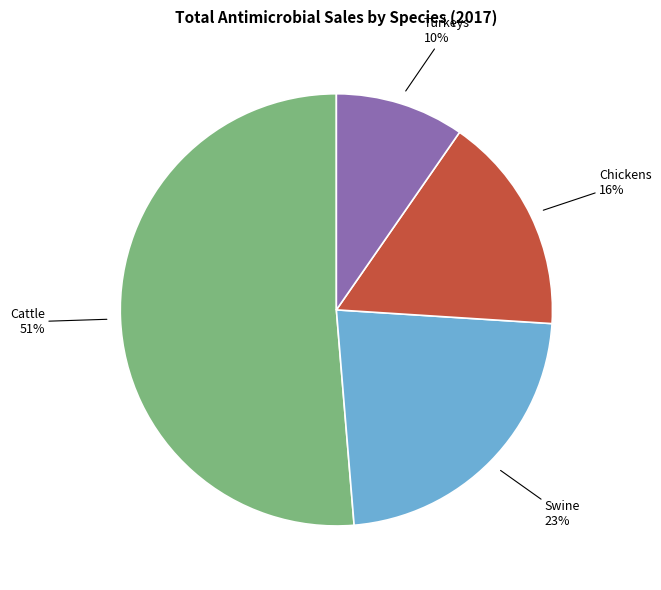

Is there a majority slice in this chart?

Yes